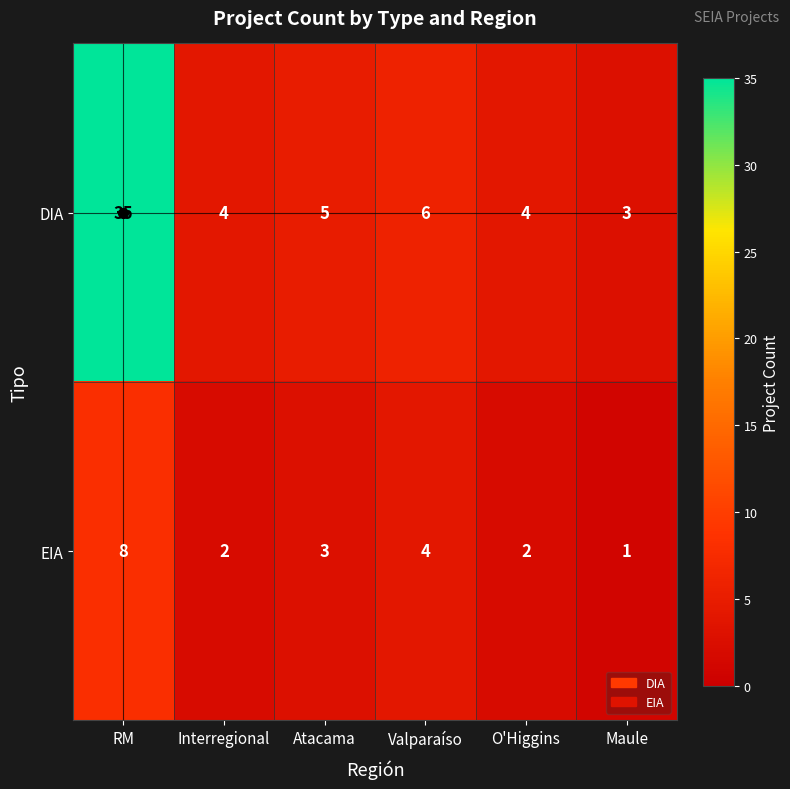

What is the sum of all DIA values?

57